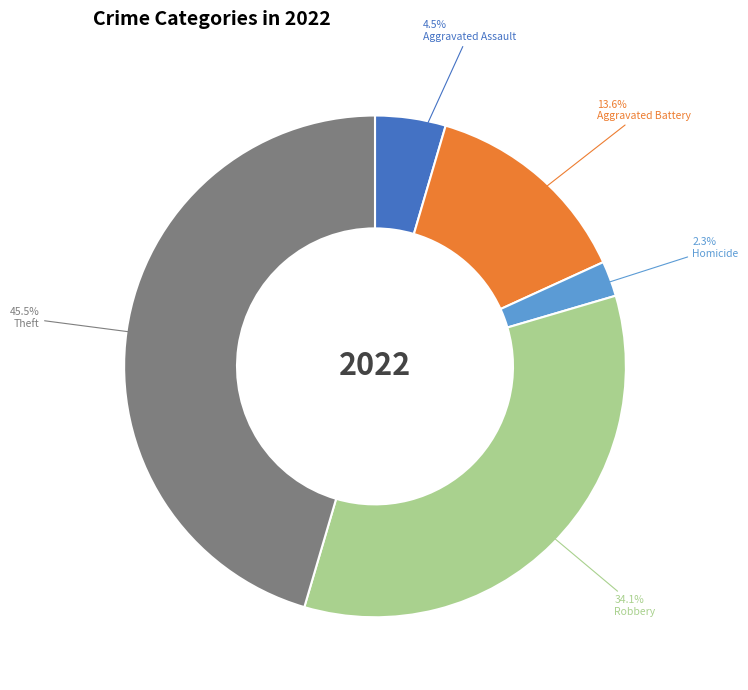

Which slice is the smallest?

Homicide